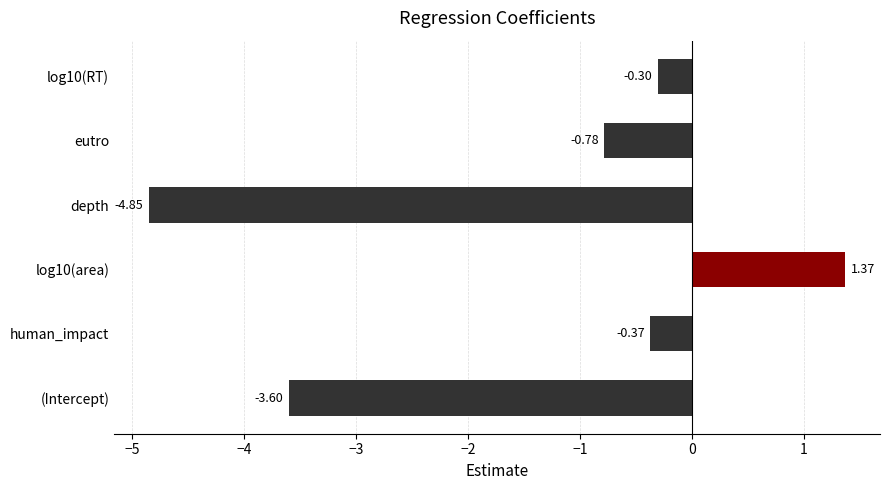

Which has a higher value, log10(RT) or eutro?

log10(RT)